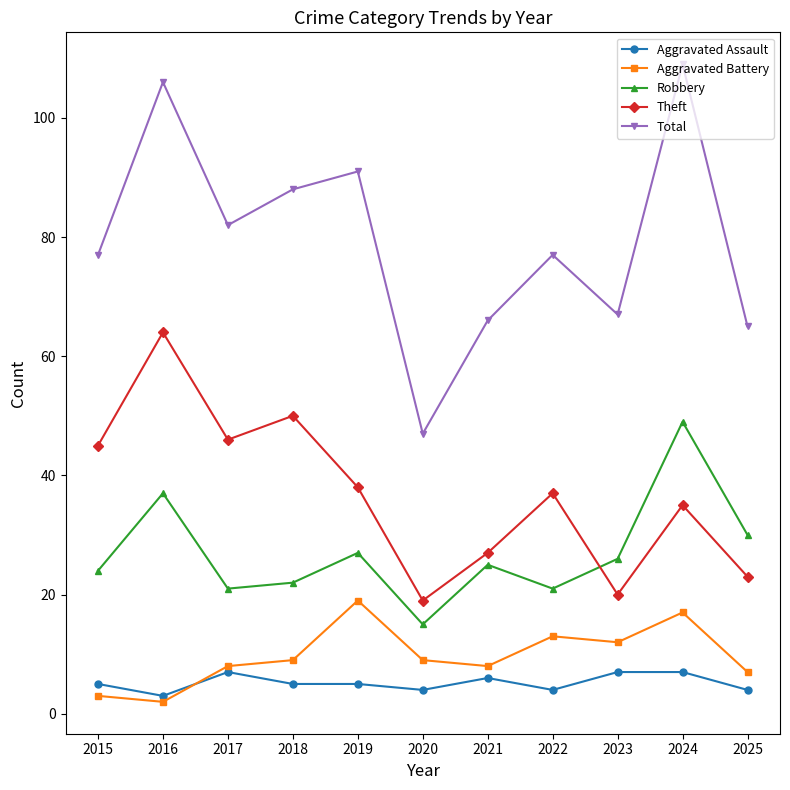

Which category has the lowest value across all series?

2016